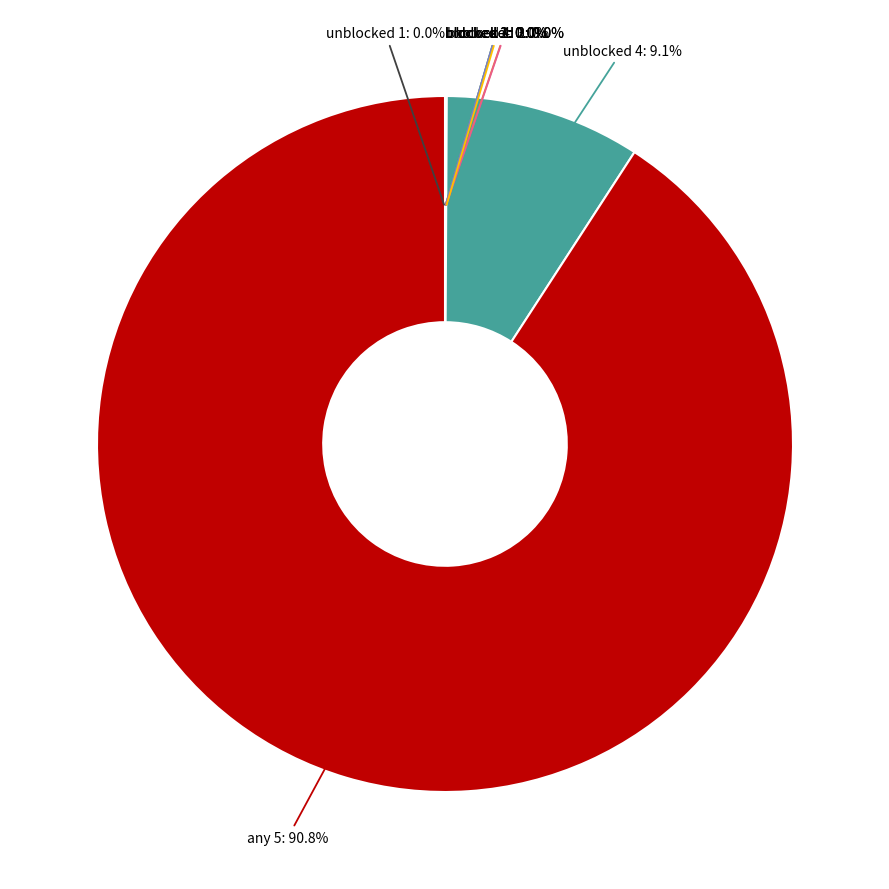

The blocked 4 slice represents 0% of the pie. True or false?

True